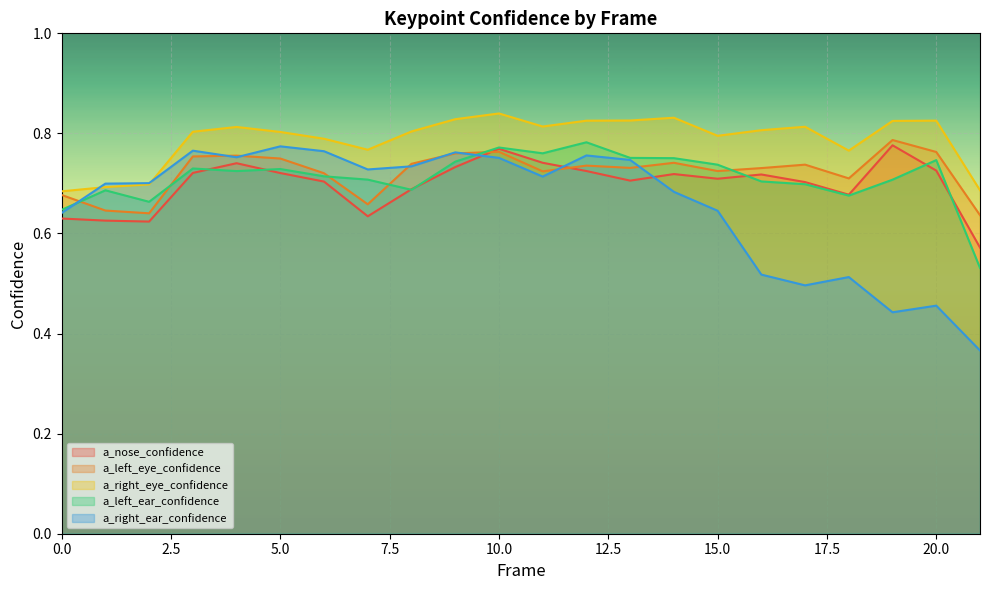

Is it true that a_left_eye_confidence equals 0.6 at 21?

True